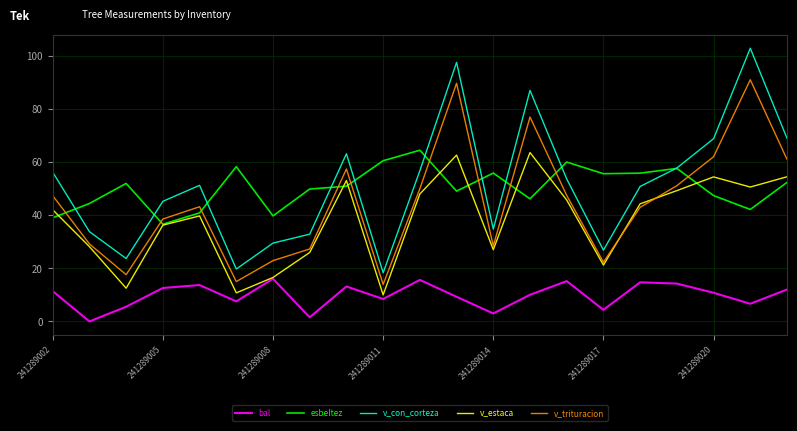

How many lines are shown in the chart?

5